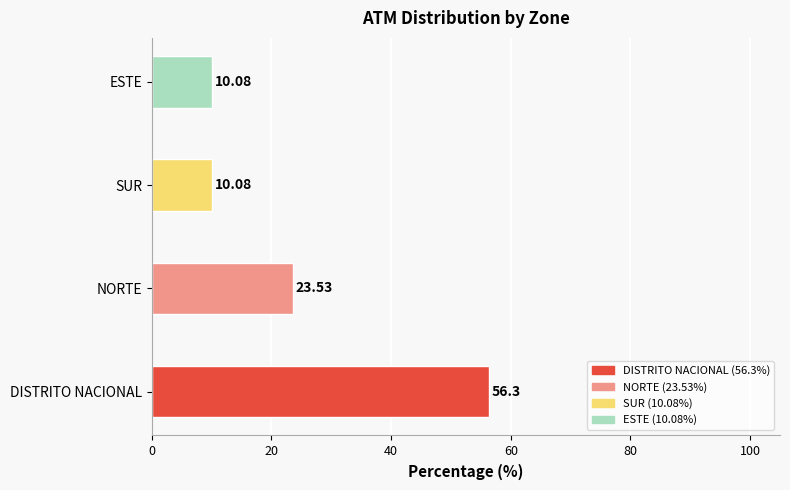

At which label is the value closest to 33?

NORTE